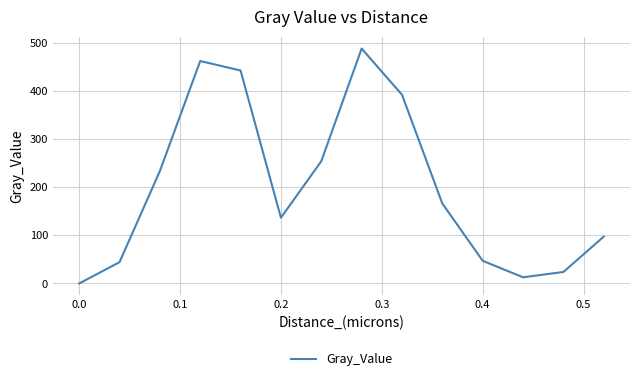

How many distinct data groups are displayed?

1